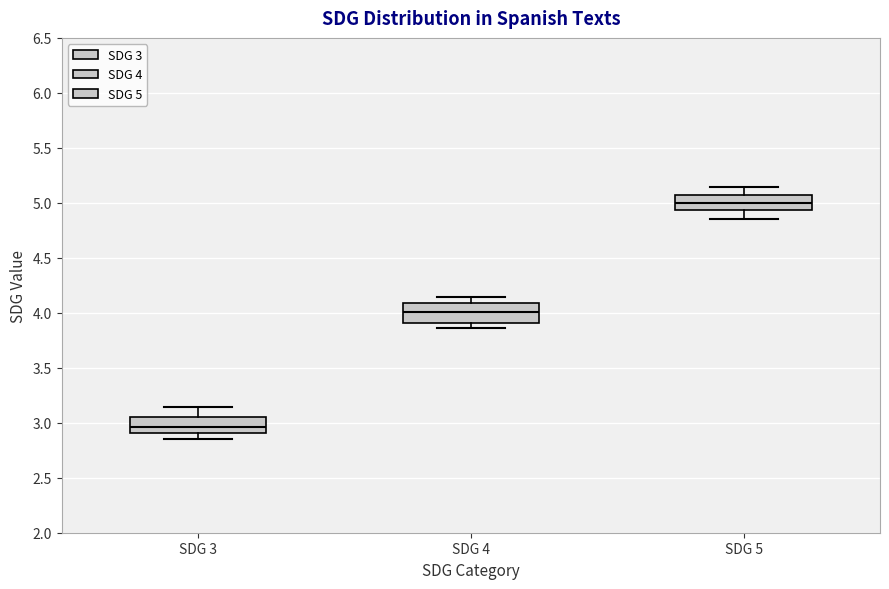

Where does the median line of the box for SDG 4 sit on the y-axis? The values are not printed on the chart, so give them approximately, as read against the axis.

4.00